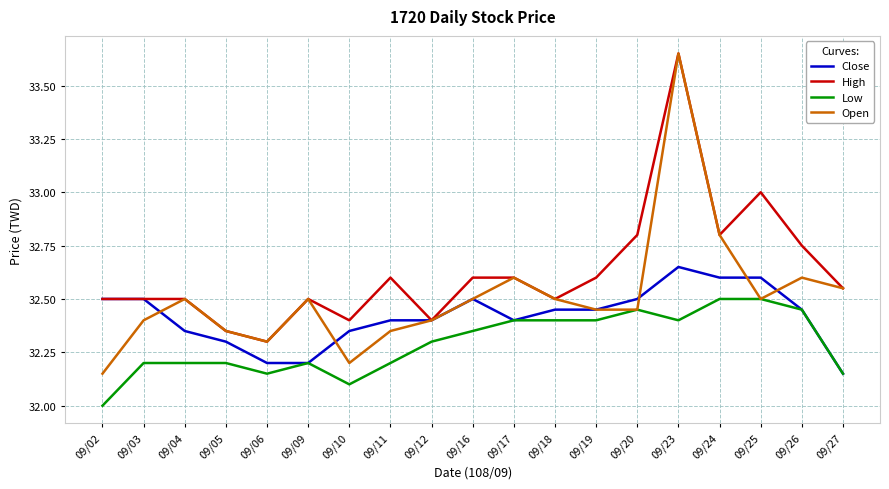

Is it true that Low equals 32.0 at 09/02?

True